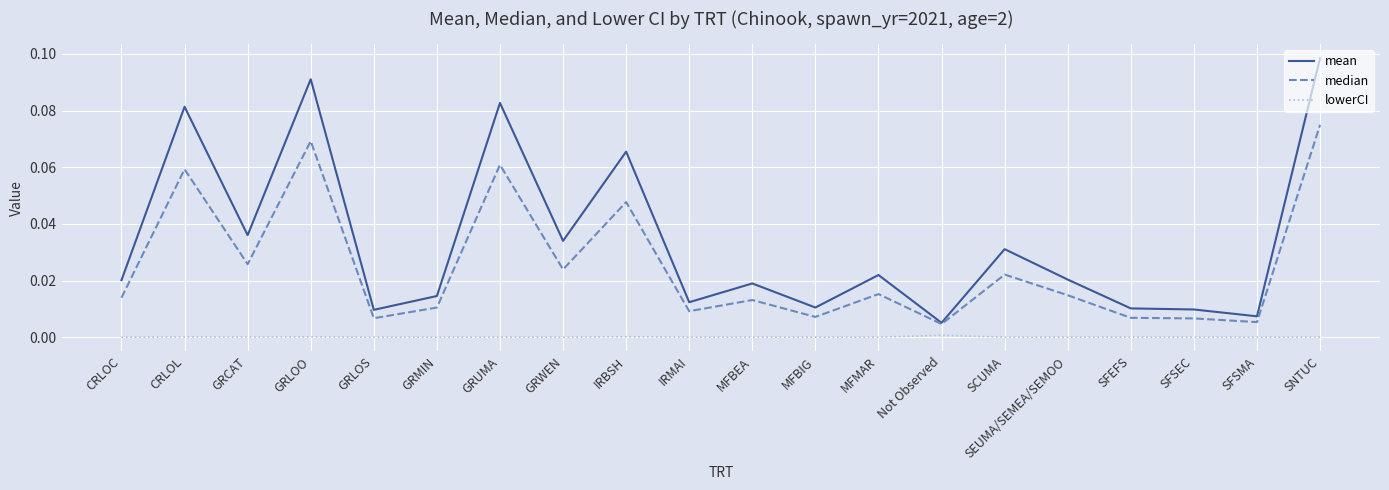

Which series has the largest total across all categories?

mean